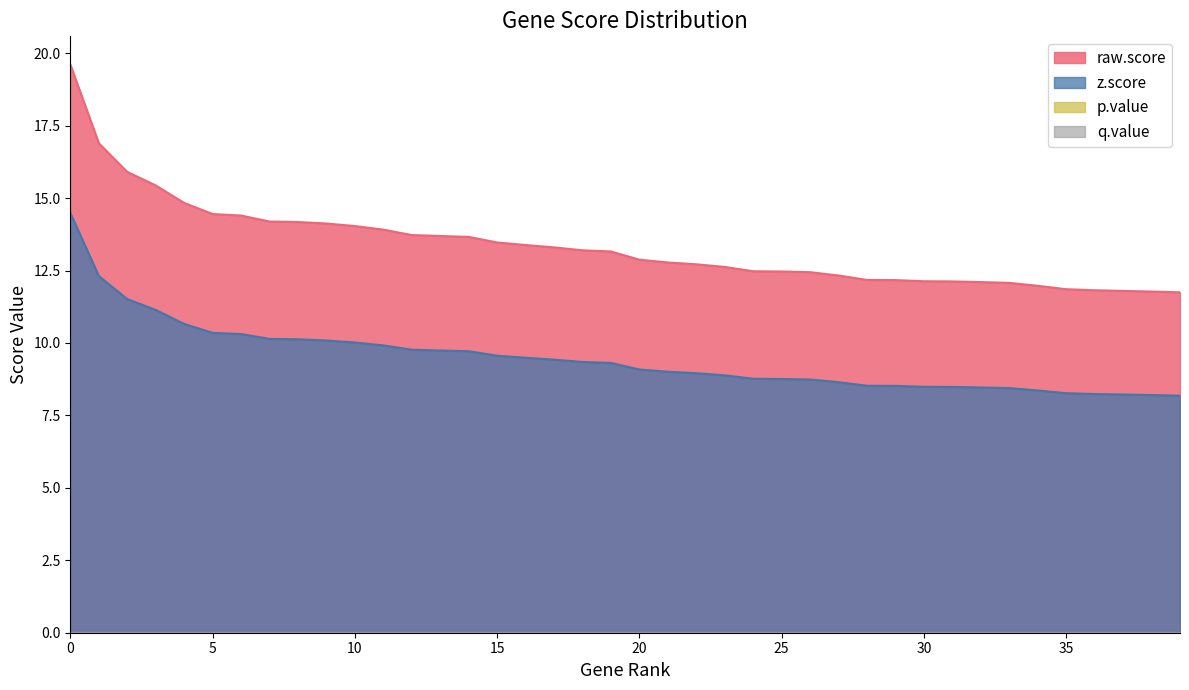

How many values in the raw.score series exceed 13?

20